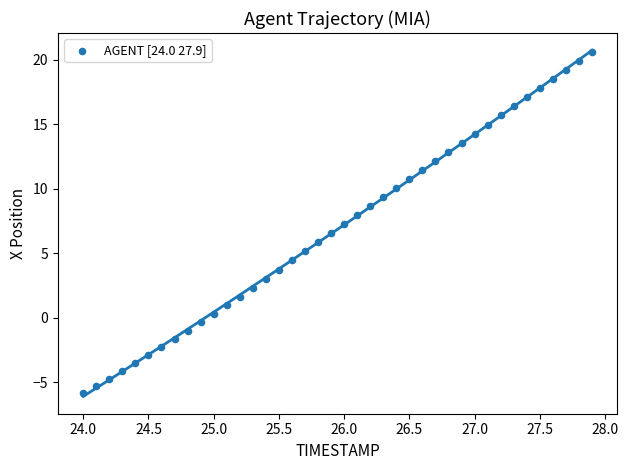

What is the range of Y values (max minus min)?

26.5